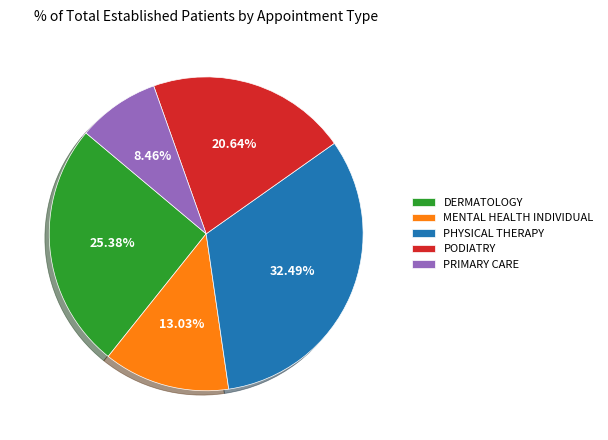

To the nearest percent, what portion does PRIMARY CARE represent?

8%